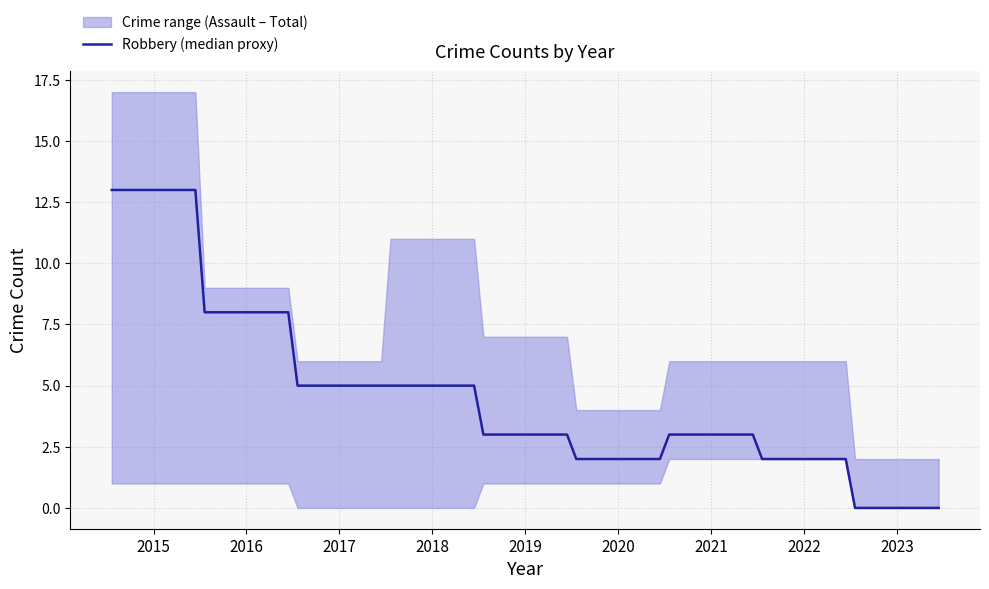

True or false: there are more than 2 points higher than both neighbors.

False